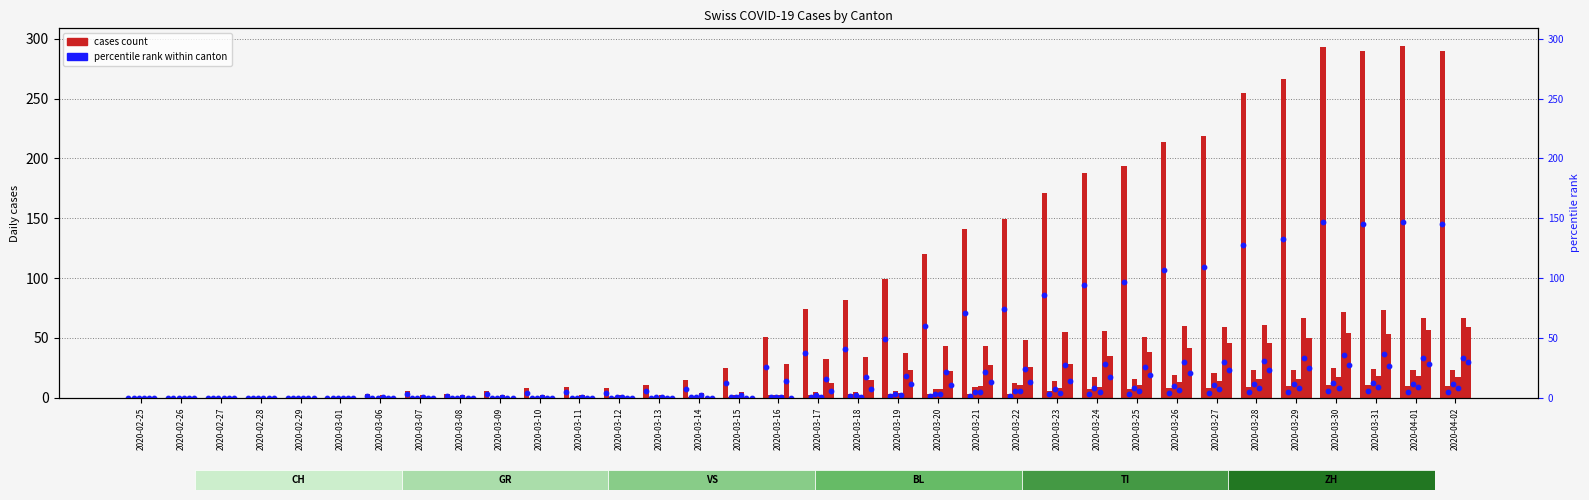

At how many categories does at least one series exceed 84?

15